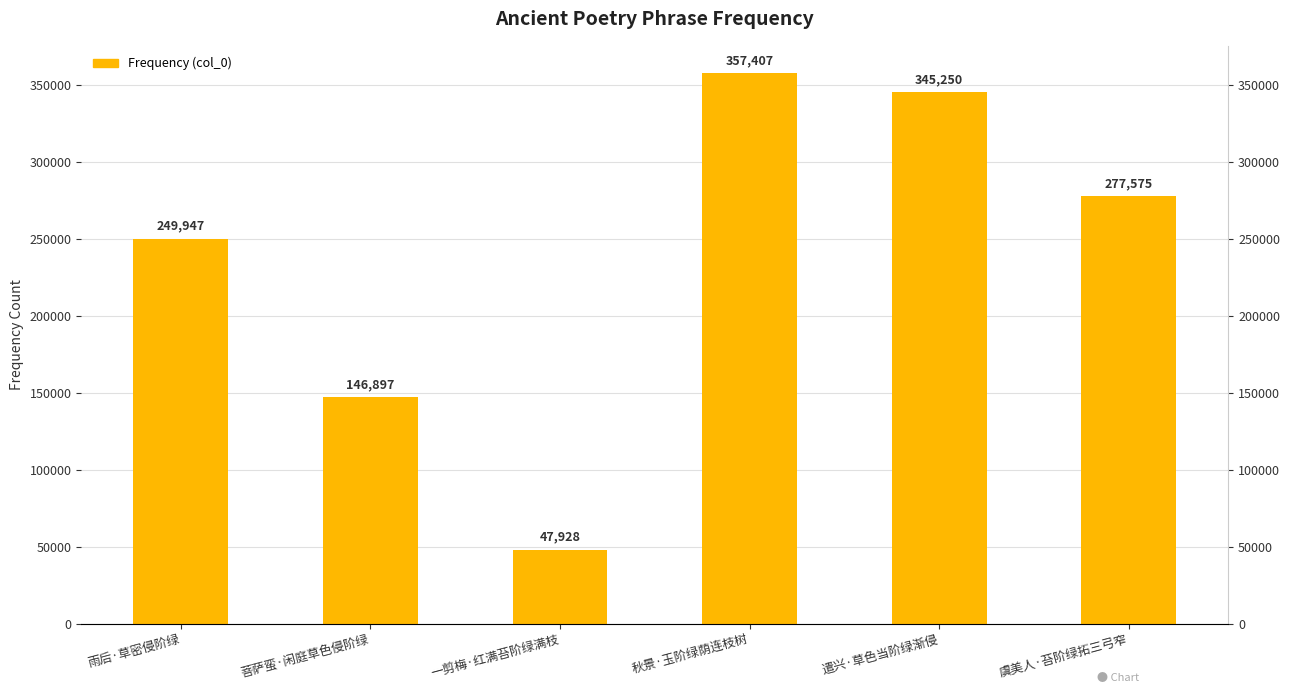

Reading left to right, transcribe all the data shown in this chart.

雨后·草密侵阶绿=249947	菩萨蛮·闲庭草色侵阶绿=146897	一剪梅·红满苔阶绿满枝=47928	秋景·玉阶绿荫连枝树=357407	遣兴·草色当阶绿渐侵=345250	虞美人·苔阶绿拓三弓窄=277575